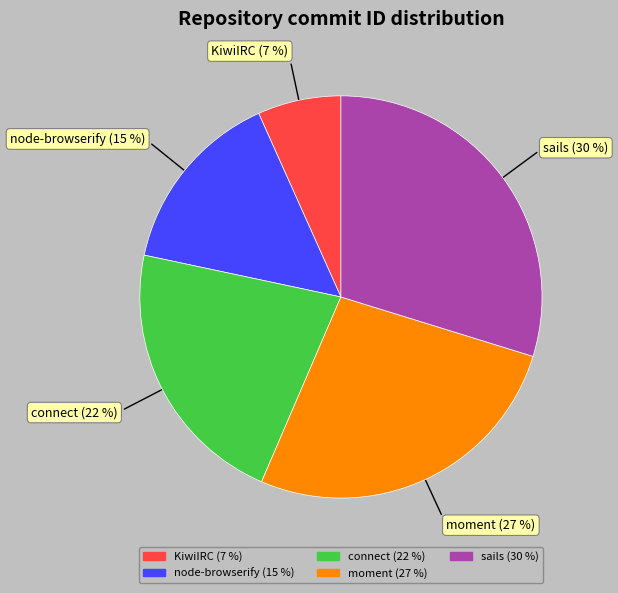

Does any single category account for the majority?

No